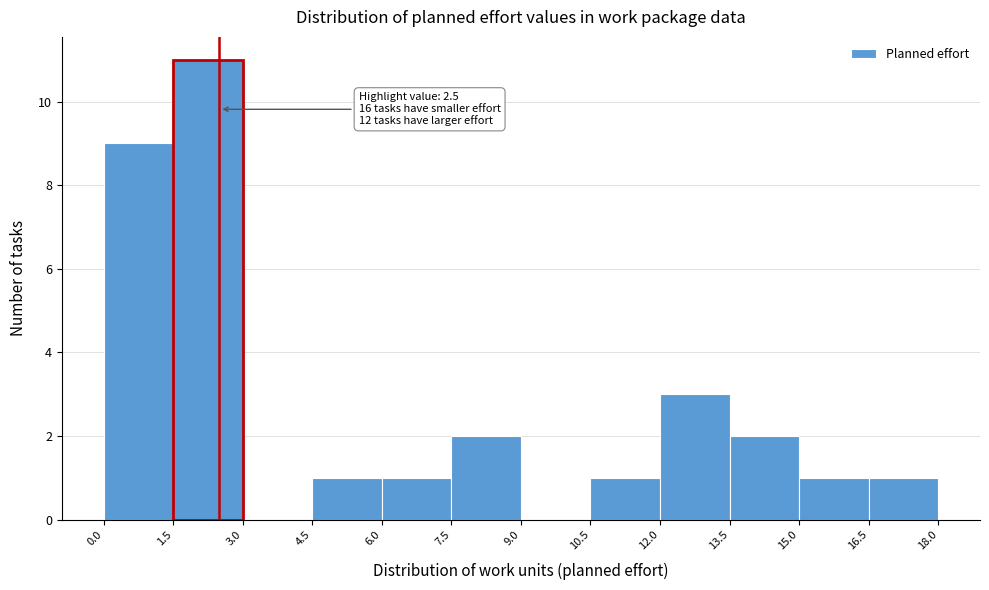

Over which range of the x-axis is the bar tallest?

1.5 to 3.0